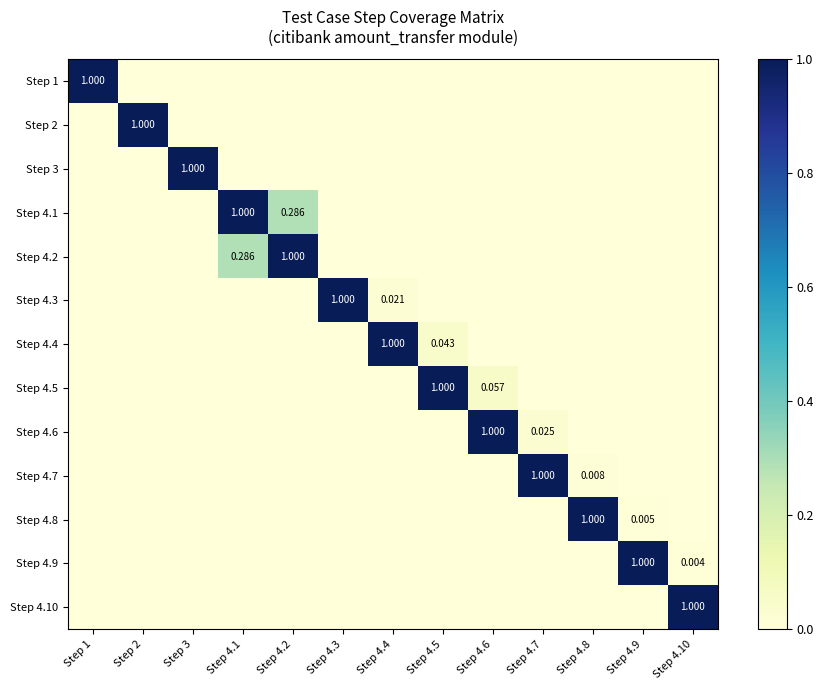

At Step 1, list the series in order from smallest to largest.

Step 2, Step 3, Step 4.1, Step 4.2, Step 4.3, Step 4.4, Step 4.5, Step 4.6, Step 4.7, Step 4.8, Step 4.9, Step 4.10, Step 1